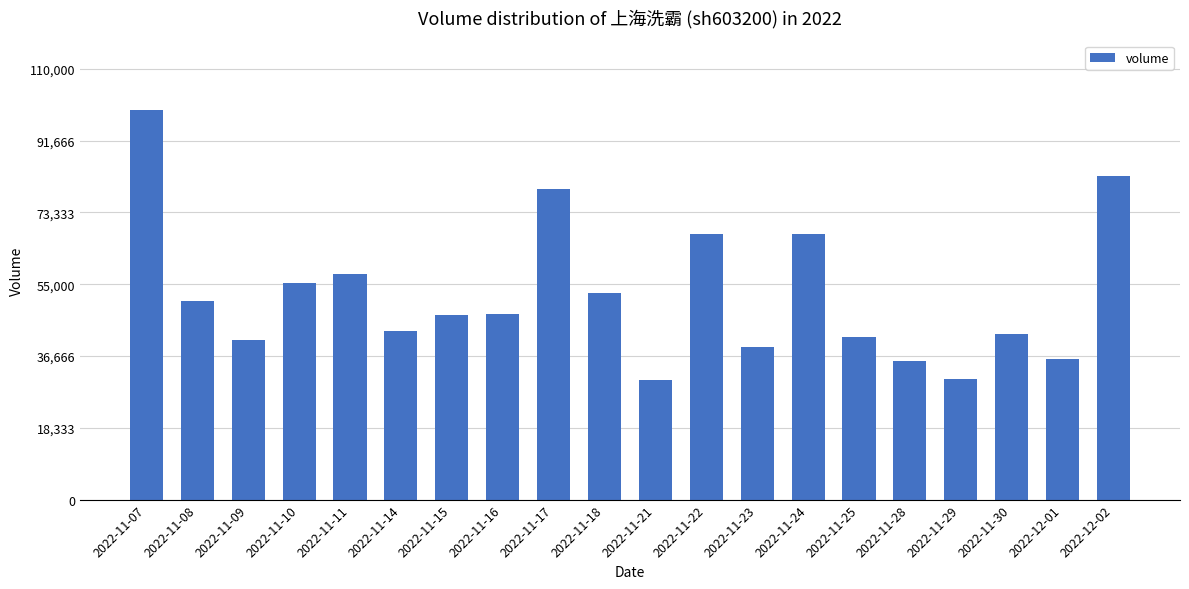

The value at 2022-11-28 is 35324. True or false?

True